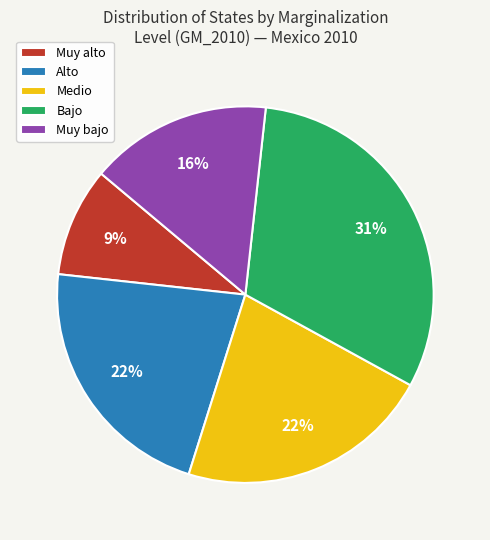

Count the number of slices in the pie.

5